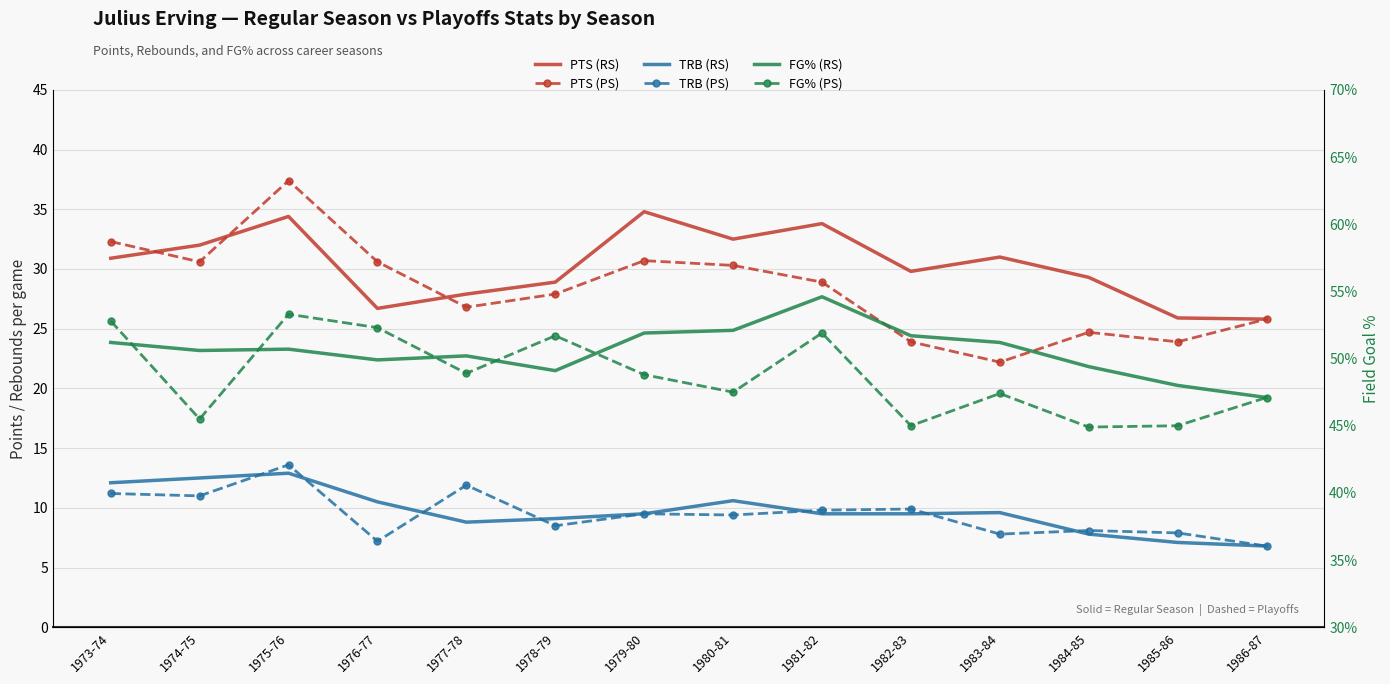

What is the value of the PTS (RS) point at the 7th from the left?

34.8